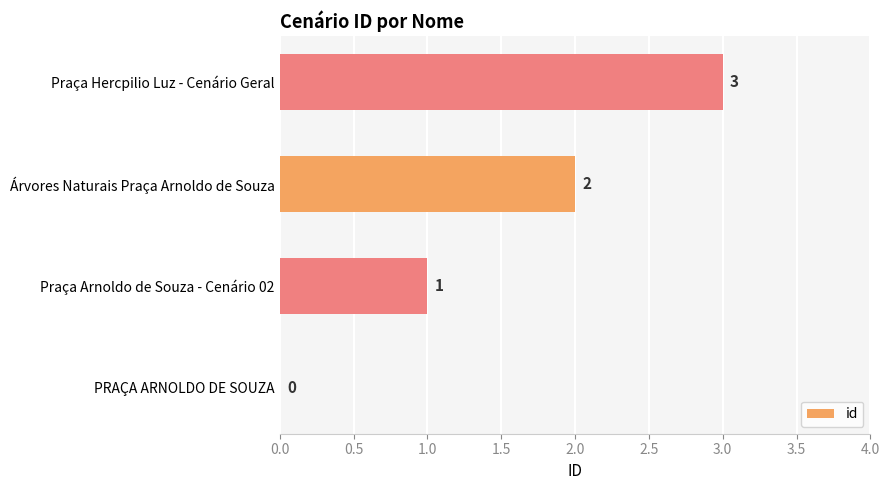

What is the average value?

2